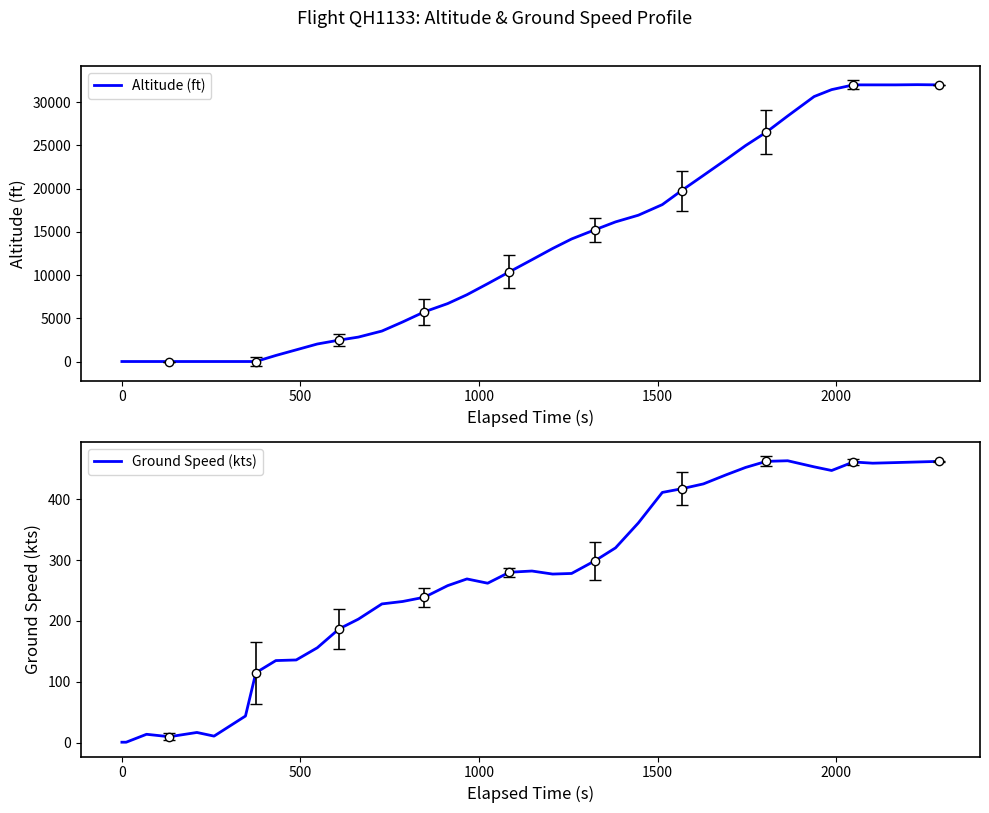

Is the value of Altitude (ft) at 27 greater than the value of Ground Speed (kts) at 25?

Yes